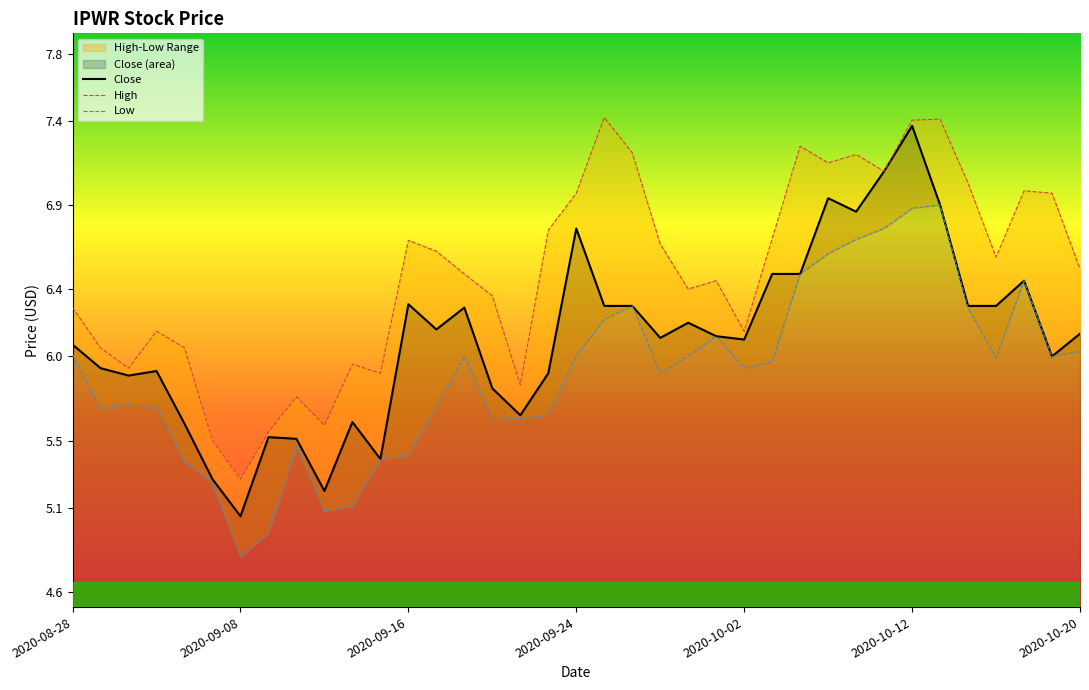

At which label does Close reach its minimum?

2020-09-08